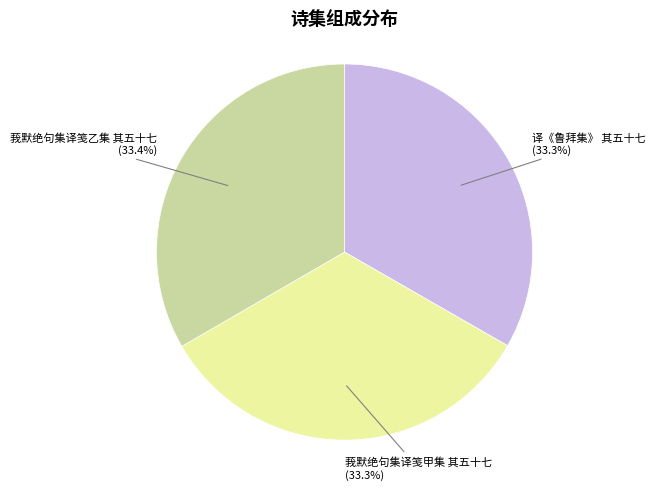

What percentage is the 莪默绝句集译笺甲集 其五十七 slice, to the nearest percent?

33%